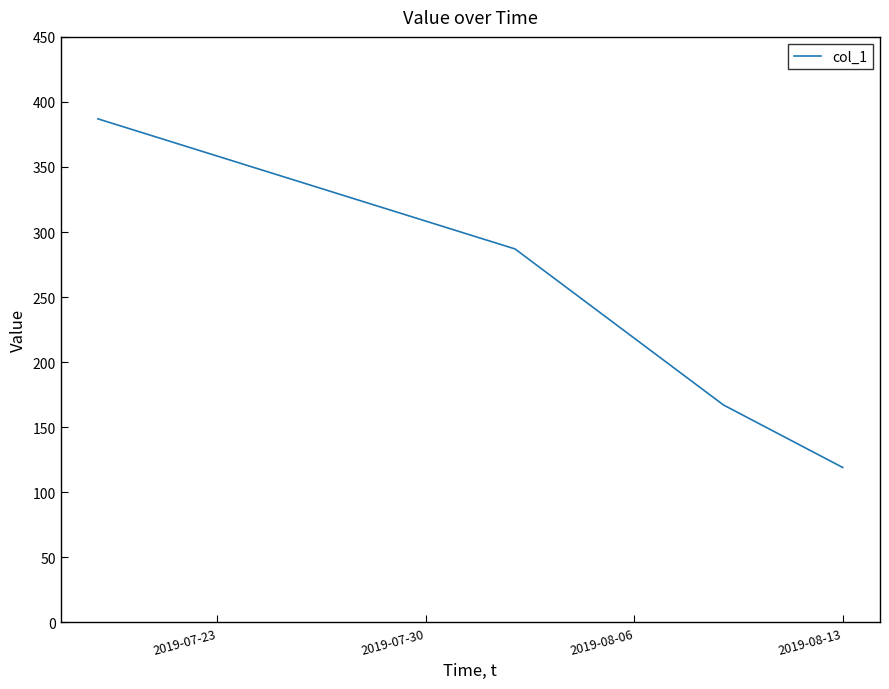

What is the difference between the maximum and minimum values?

268